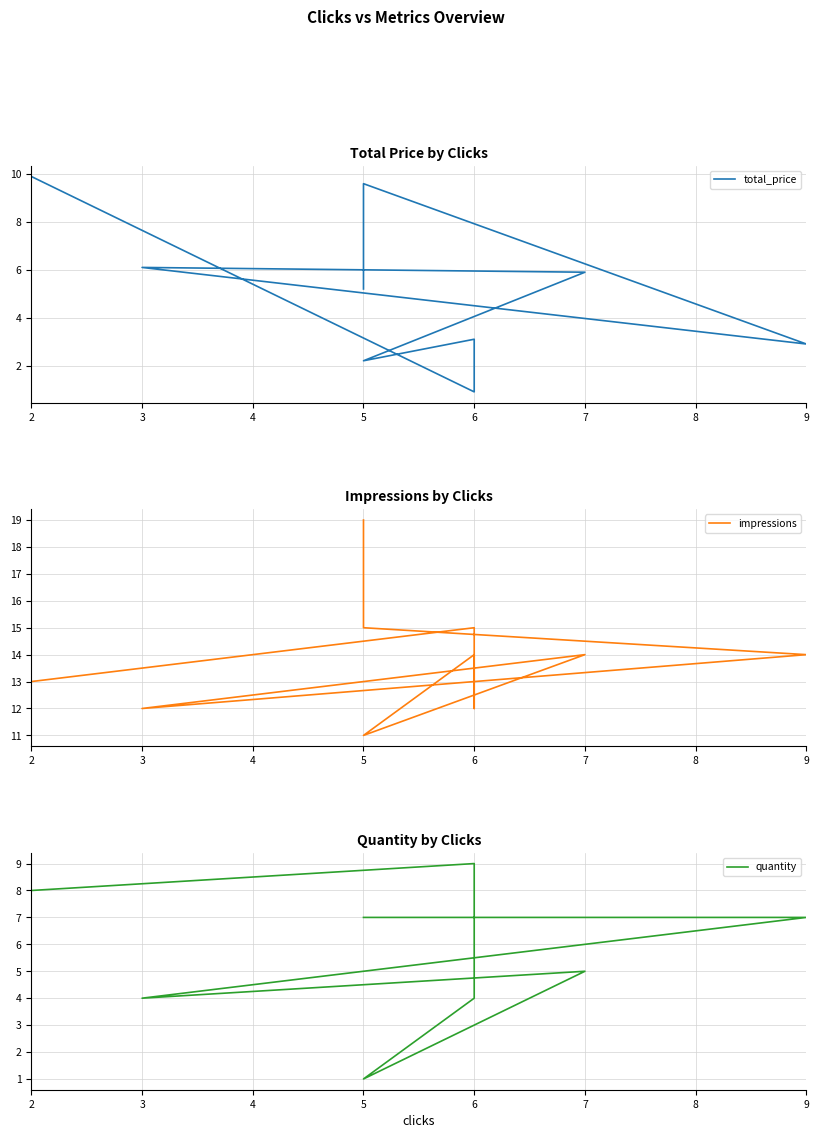

At which category does impressions reach its first local peak?

7